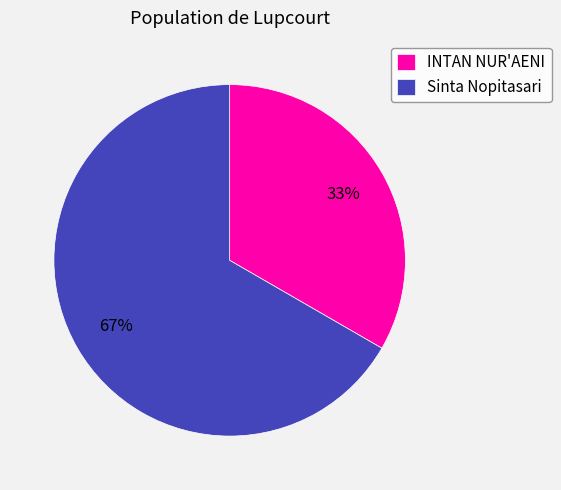

To the nearest percent, what percentage of the pie is INTAN NUR'AENI?

33%